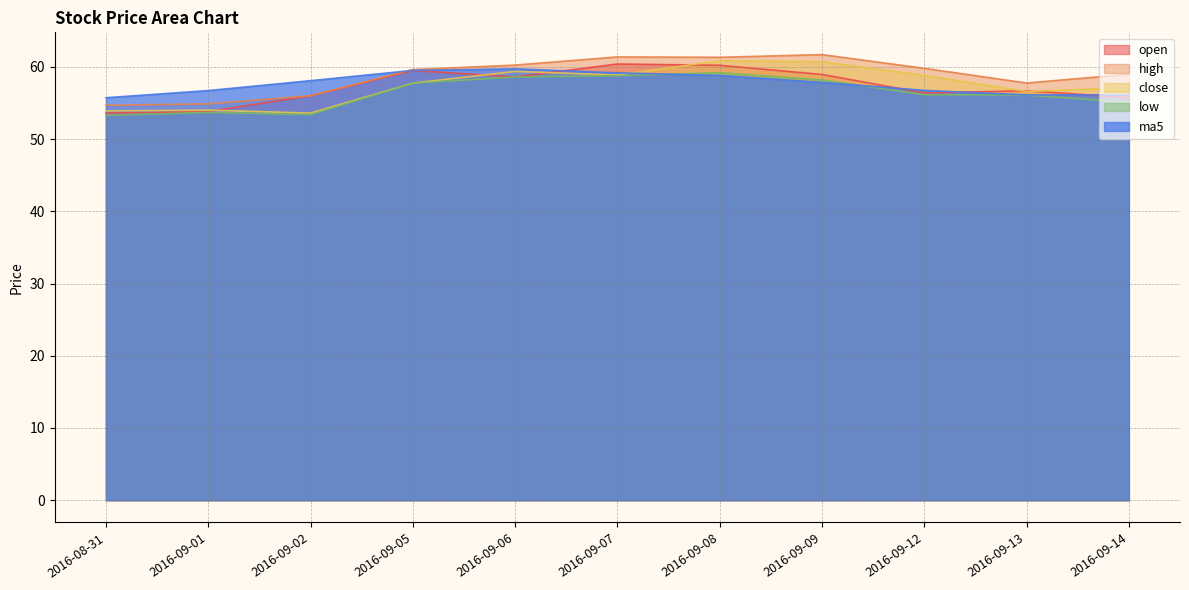

What are all the series names shown in the legend?

open, high, close, low, ma5